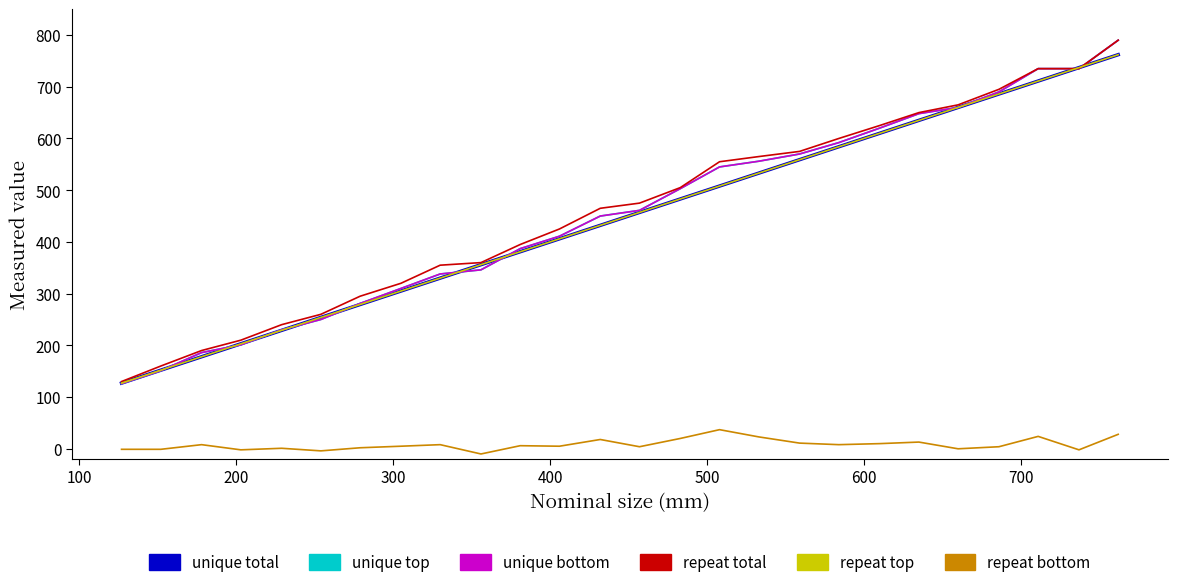

How many lines are shown in the chart?

6